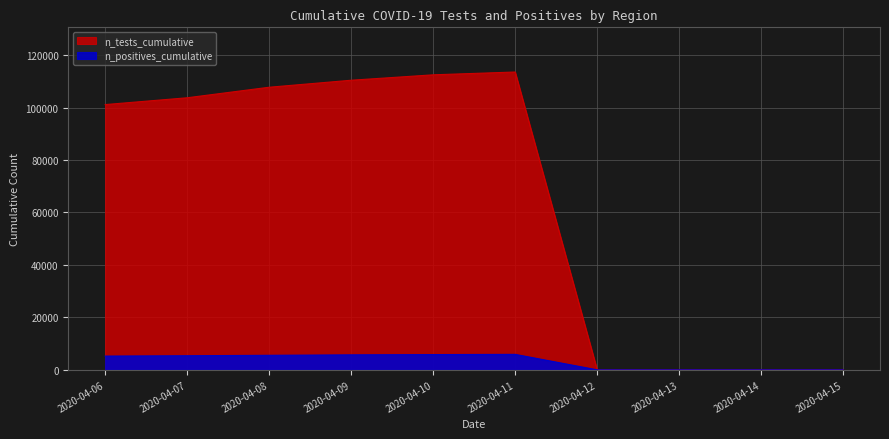

What is the value of the n_tests_cumulative point at the 7th from the left?

6.7